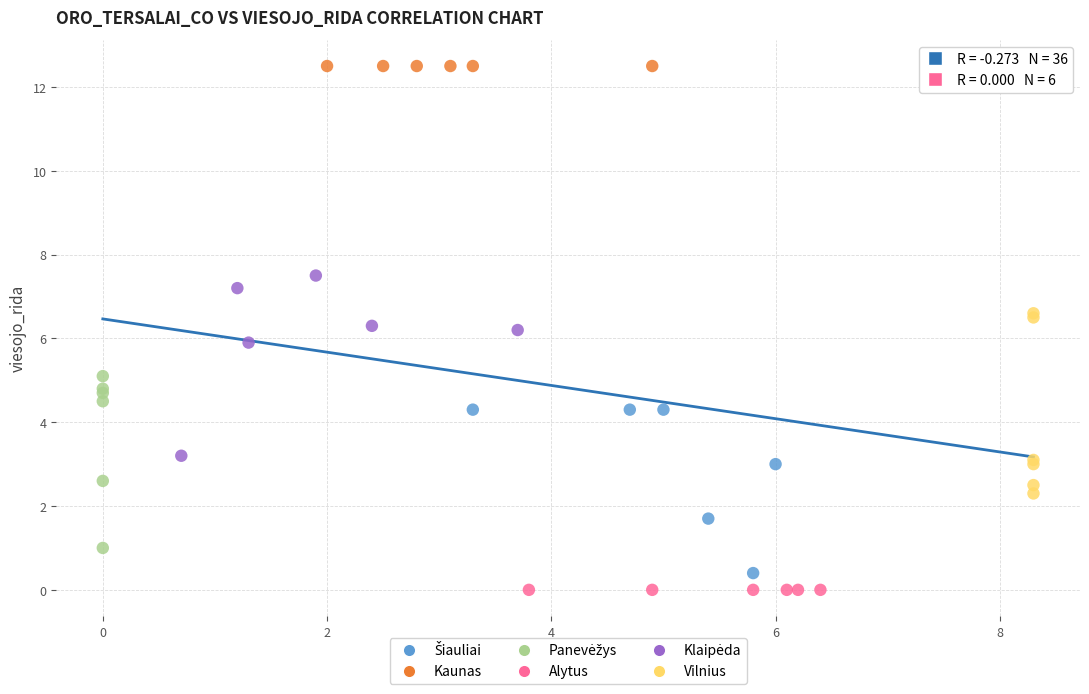

Which series reaches the maximum Y coordinate?

Kaunas